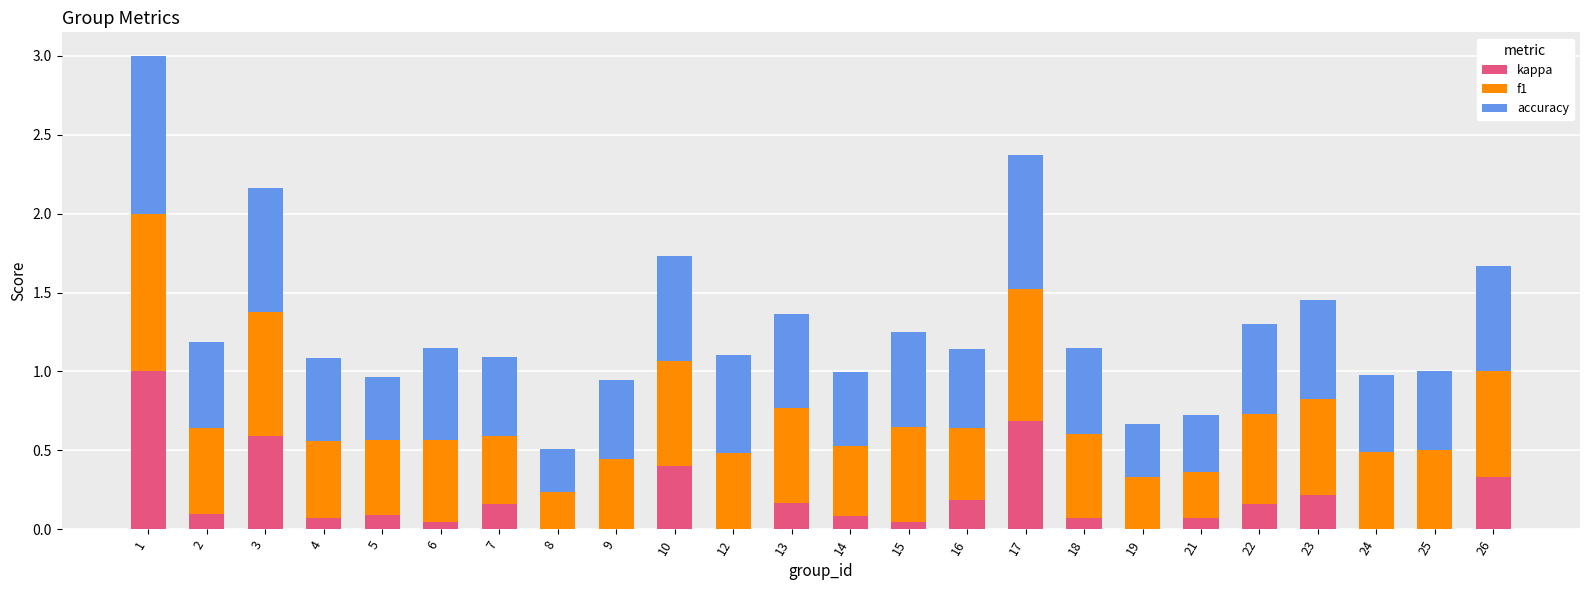

True or false: kappa has a value of 0.0 at 25.

True